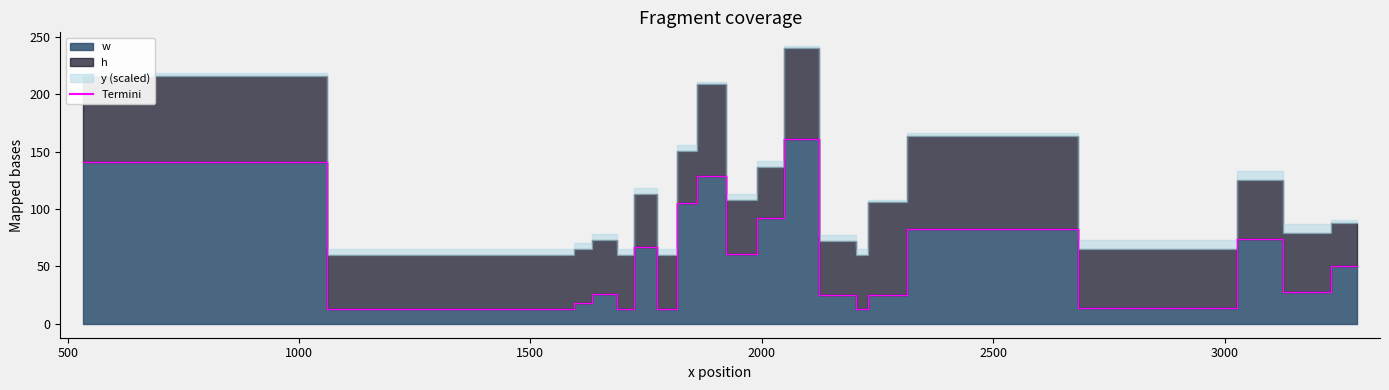

What is the average value?

58